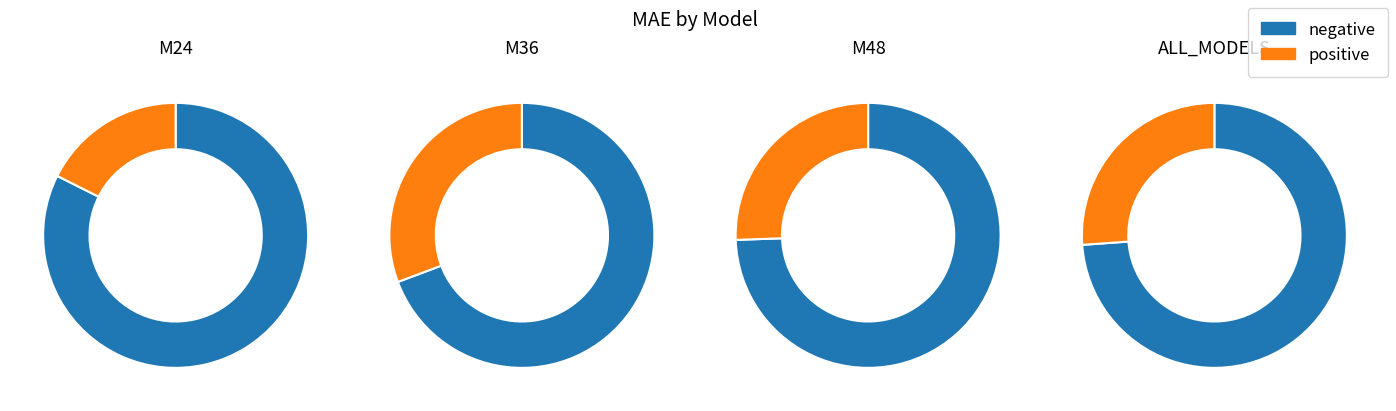

Approximately how many times larger is the value at ALL_MODELS compared to M24?

1.5